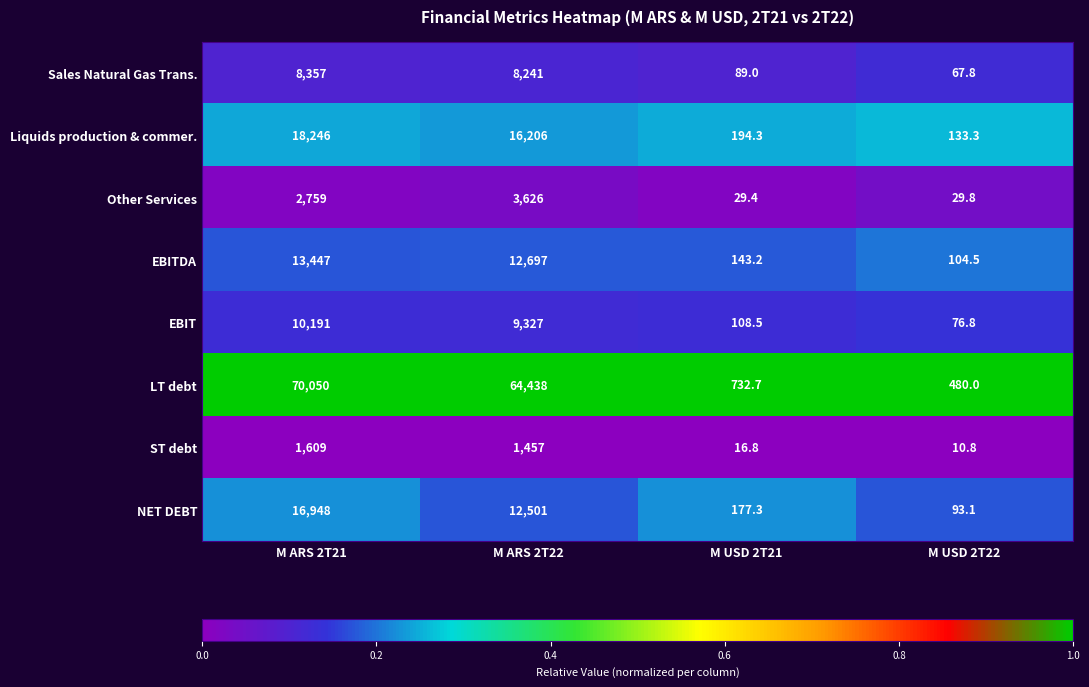

At M ARS 2T21, list the series in order from largest to smallest.

LT debt, Liquids production & commer., NET DEBT, EBITDA, EBIT, Sales Natural Gas Trans., Other Services, ST debt